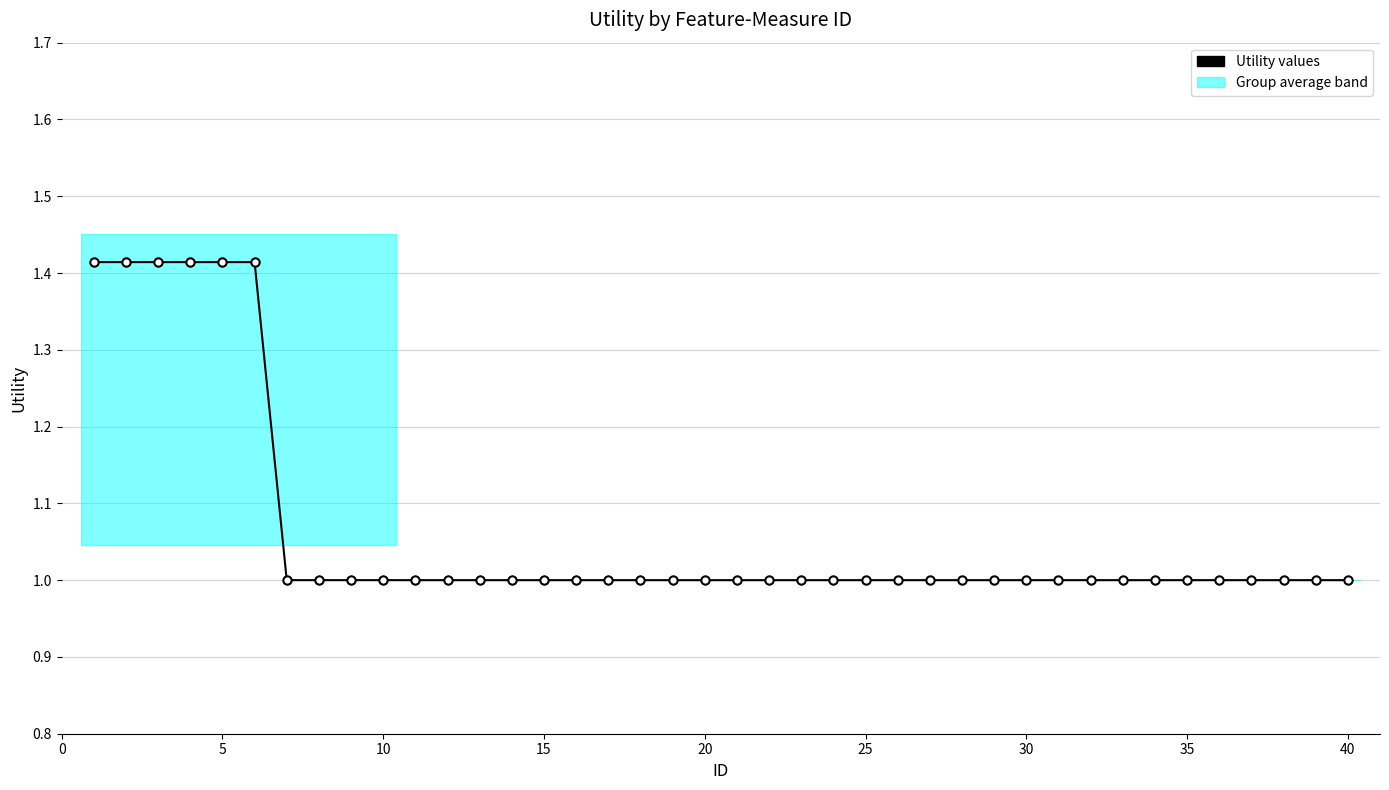

Does the chart have visible grid lines?

Yes